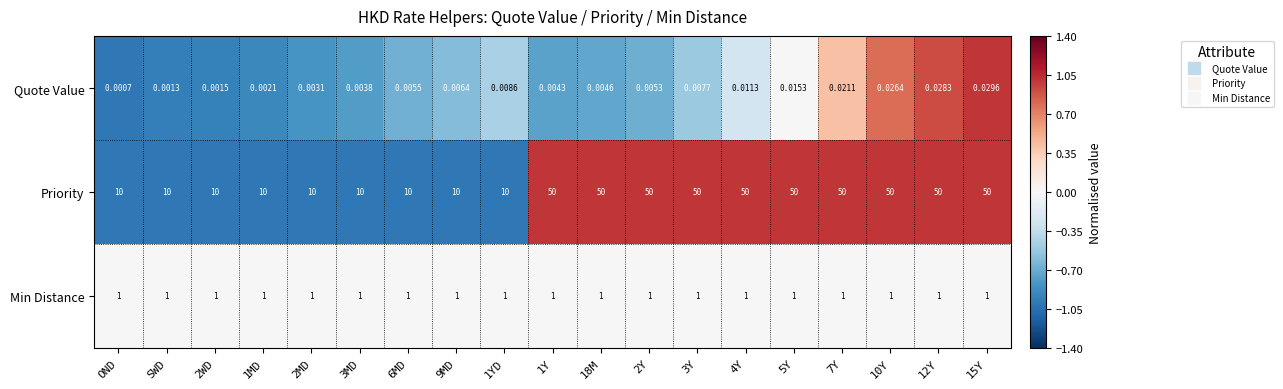

Between 2MD and 12Y, which series saw the biggest shift?

Priority